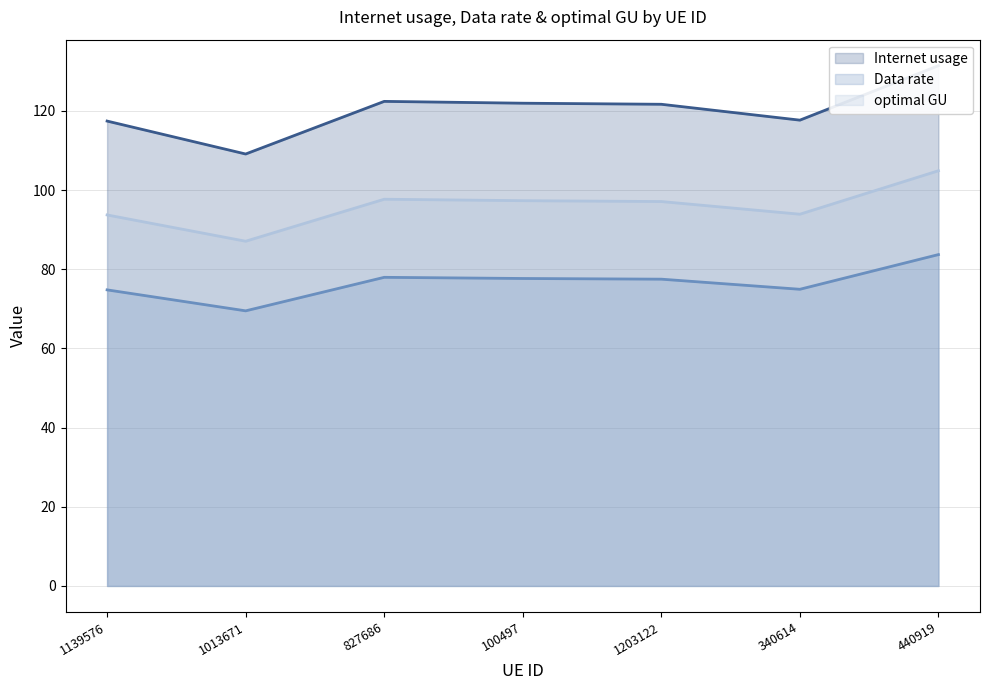

Rank the categories by Data rate value from highest to lowest.

440919, 827686, 100497, 1203122, 340614, 1139576, 1013671